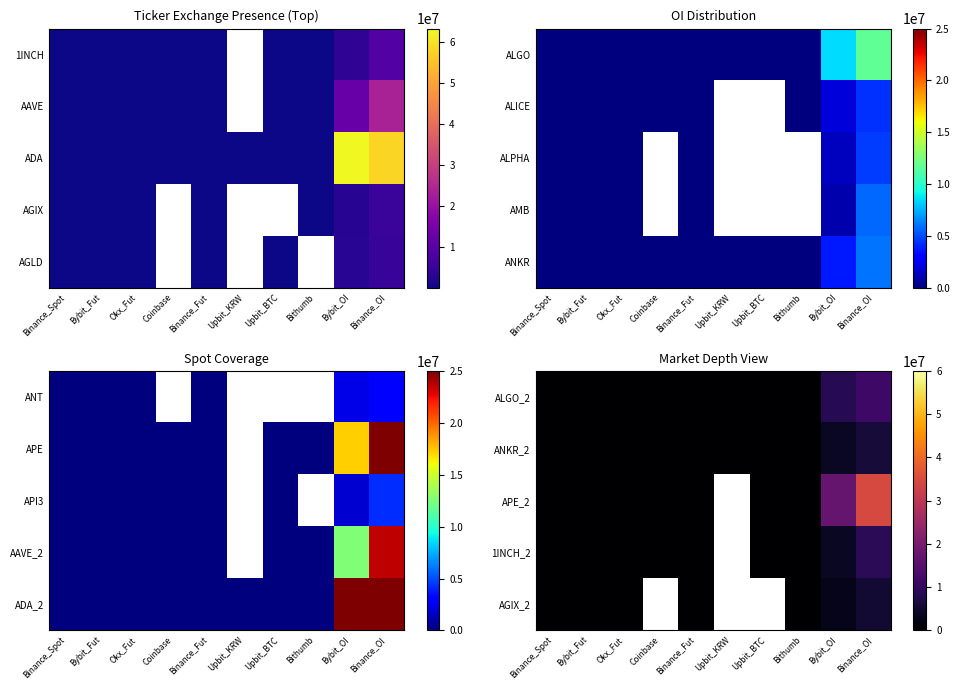

At which category does the chart reach its peak across all series?

Binance_OI